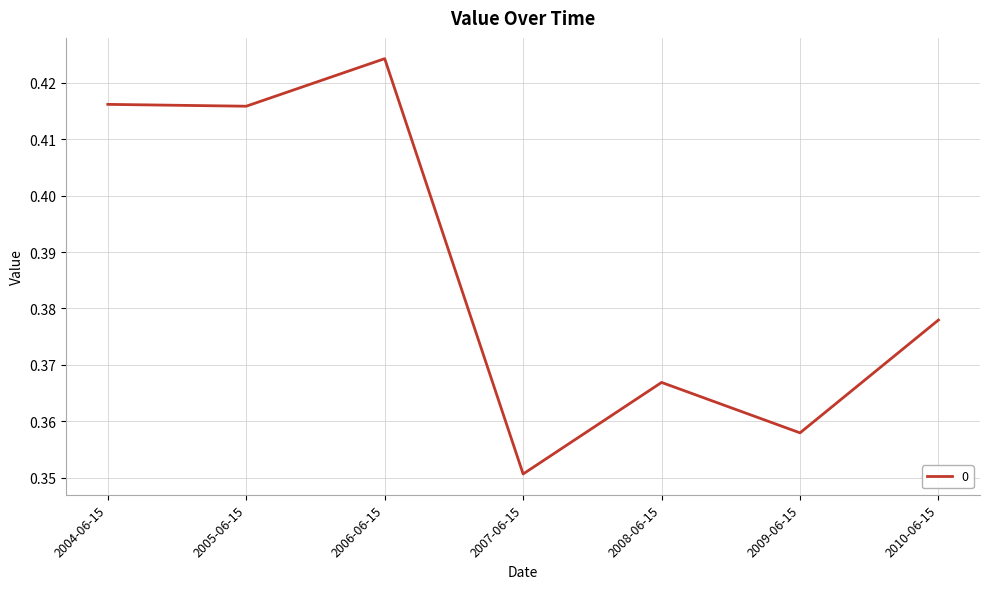

Which label corresponds to the largest value in the chart?

2006-06-15